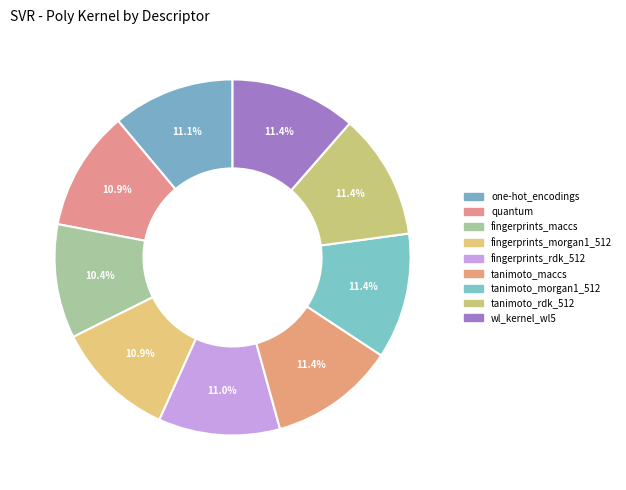

To the nearest percent, what is the average slice percentage?

11%